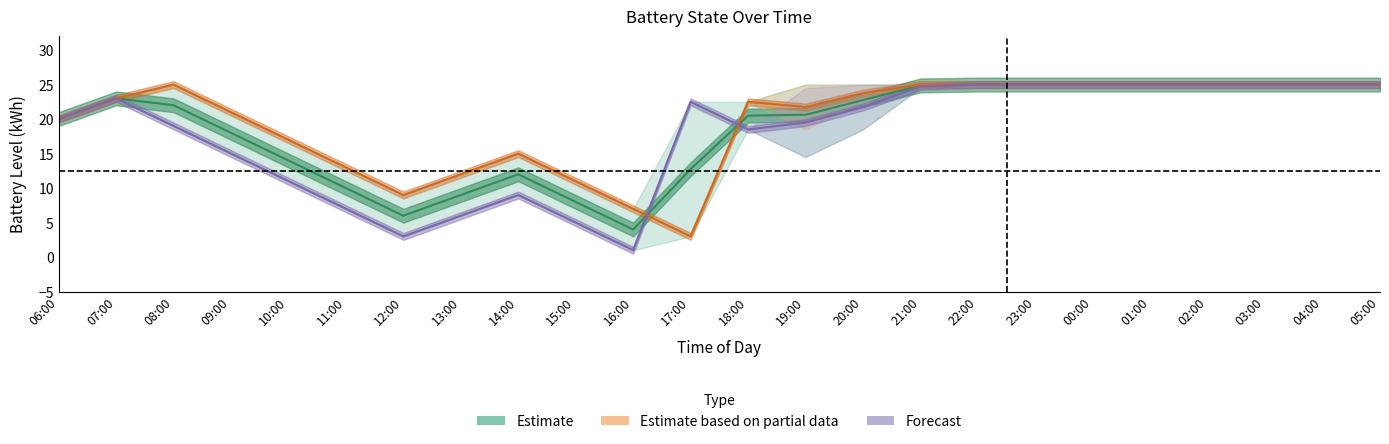

The value of Car 0 (batt) at 01:00 is 15.2. True or false?

False